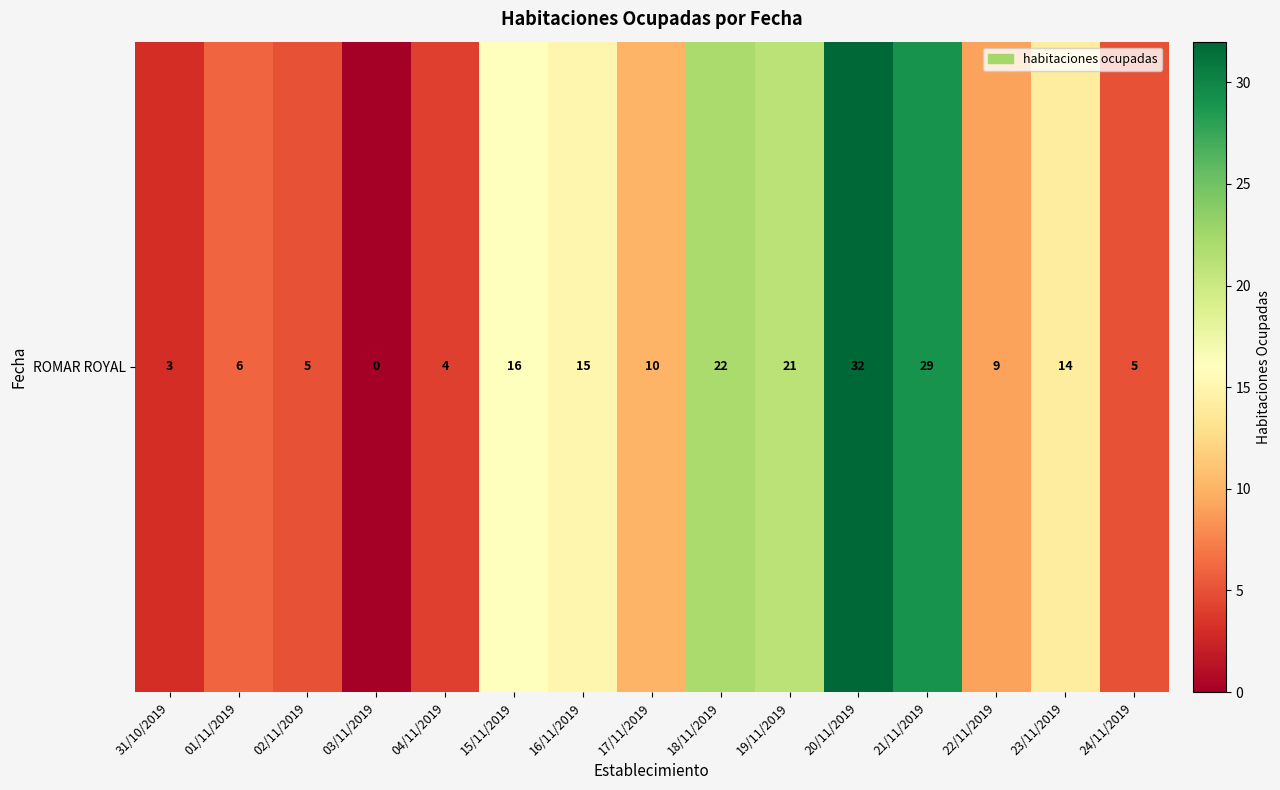

What is the change in value from 15/11/2019 to 22/11/2019?

-7